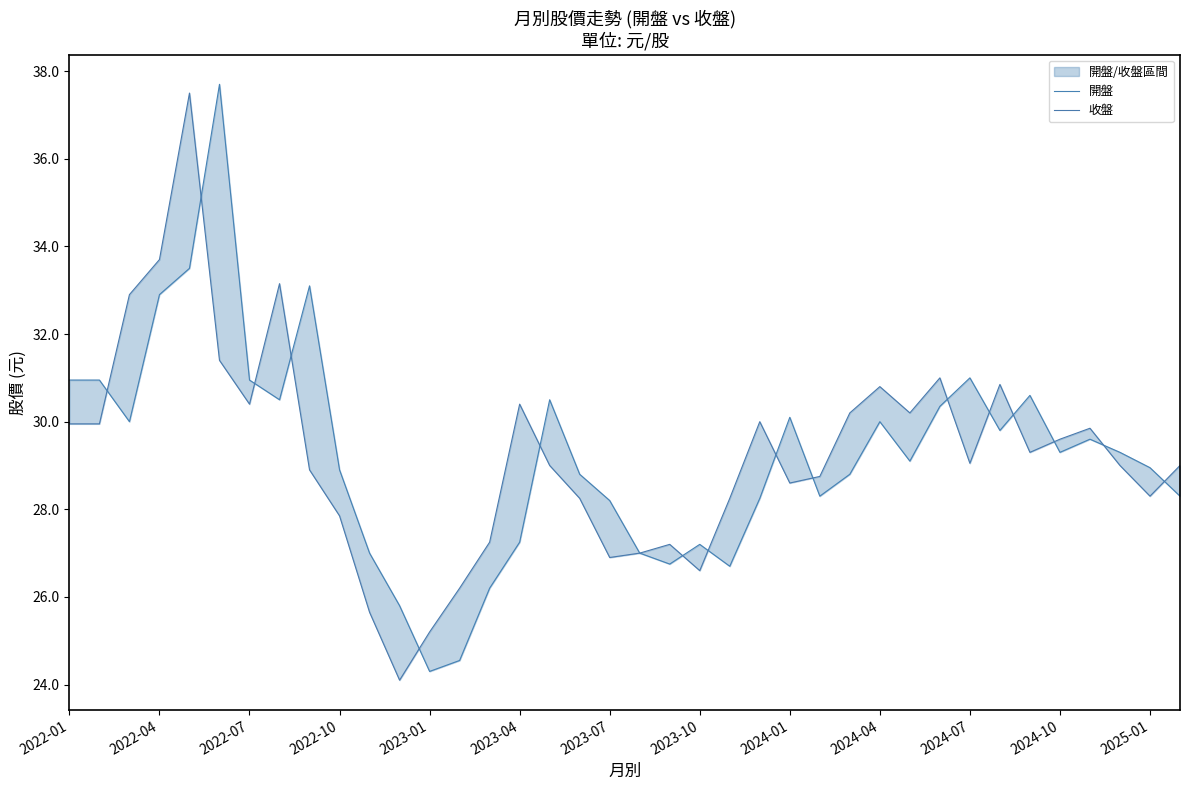

What is the minimum value for 收盤?

24.1